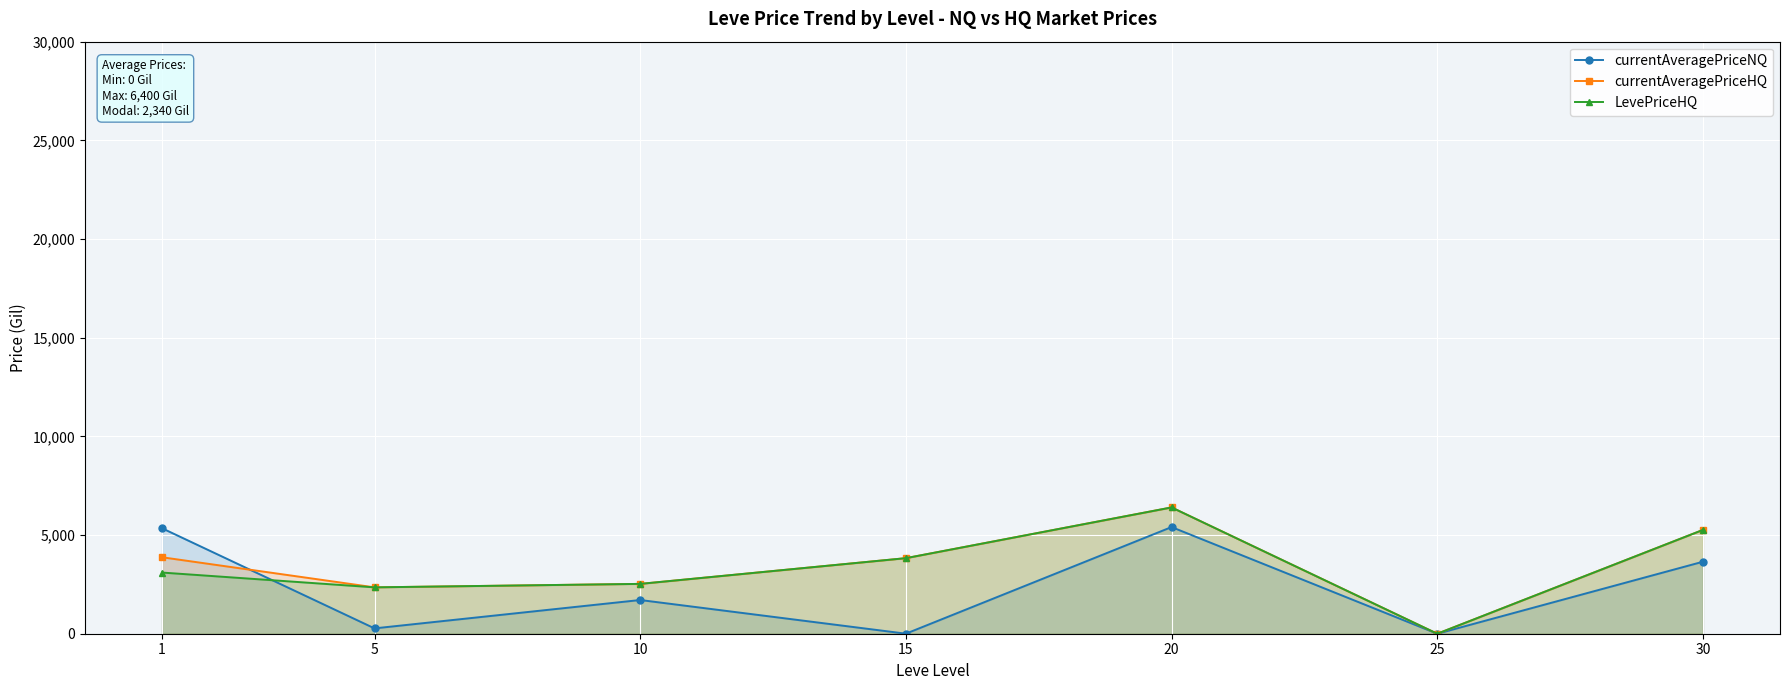

True or false: currentAveragePriceHQ has more than 2 interior local peaks.

False